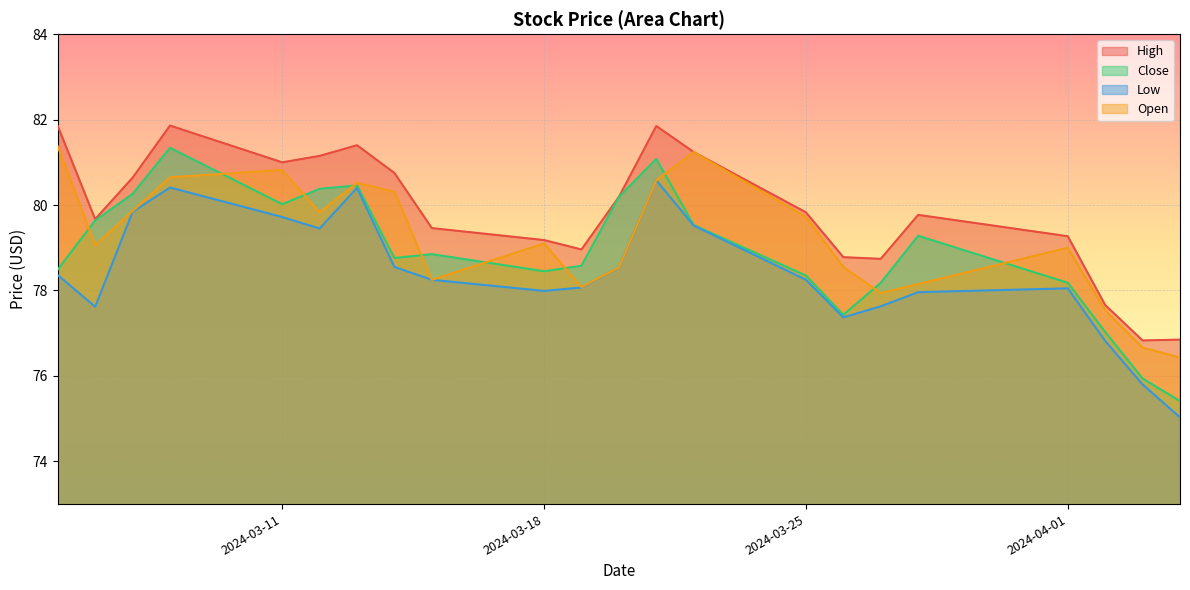

Rank the categories by Low value from highest to lowest.

2024-03-21, 2024-03-08, 2024-03-13, 2024-03-07, 2024-03-11, 2024-03-22, 2024-03-12, 2024-03-14, 2024-03-20, 2024-03-05, 2024-03-15, 2024-03-25, 2024-03-19, 2024-04-01, 2024-03-18, 2024-03-28, 2024-03-27, 2024-03-06, 2024-03-26, 2024-04-02, 2024-04-03, 2024-04-04